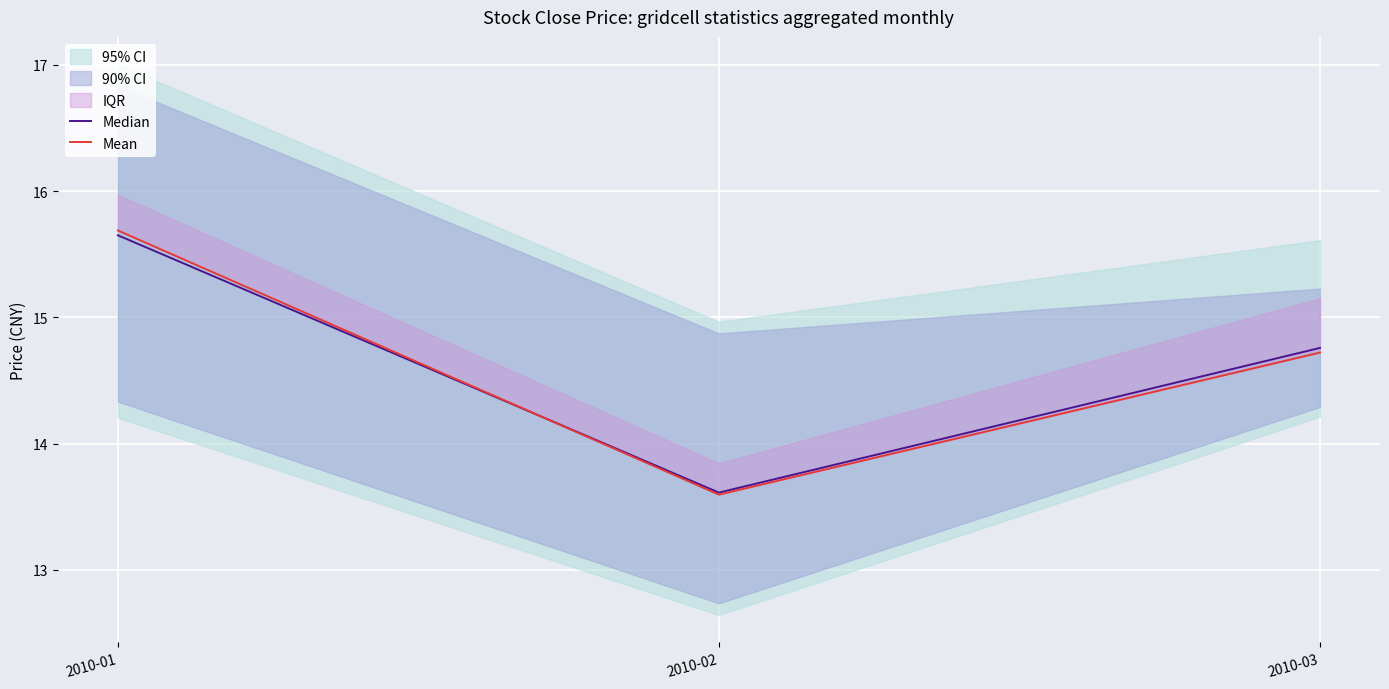

Which series has the largest range (max minus min)?

Mean